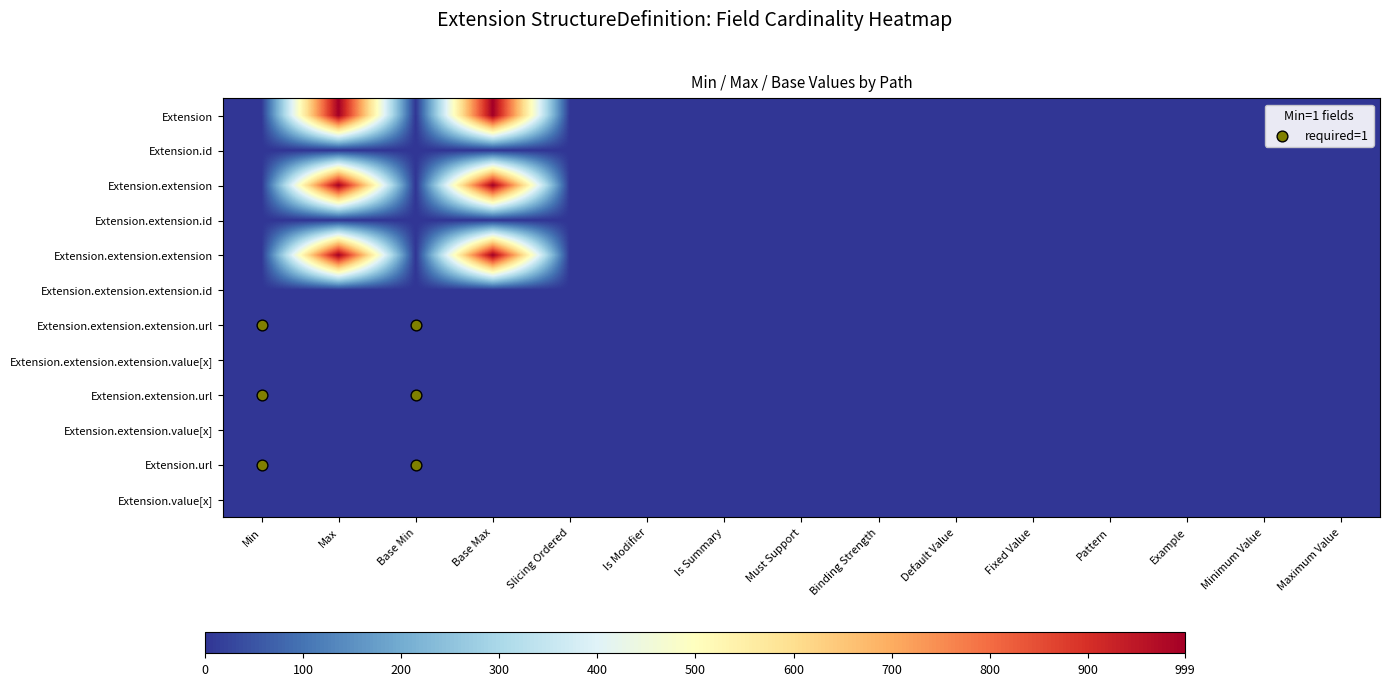

How many distinct data groups are displayed?

12